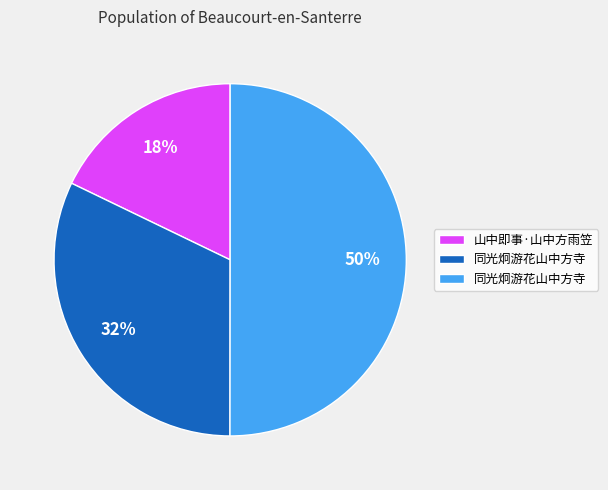

To the nearest percent, what is the difference between the largest and smallest slice percentages?

32%